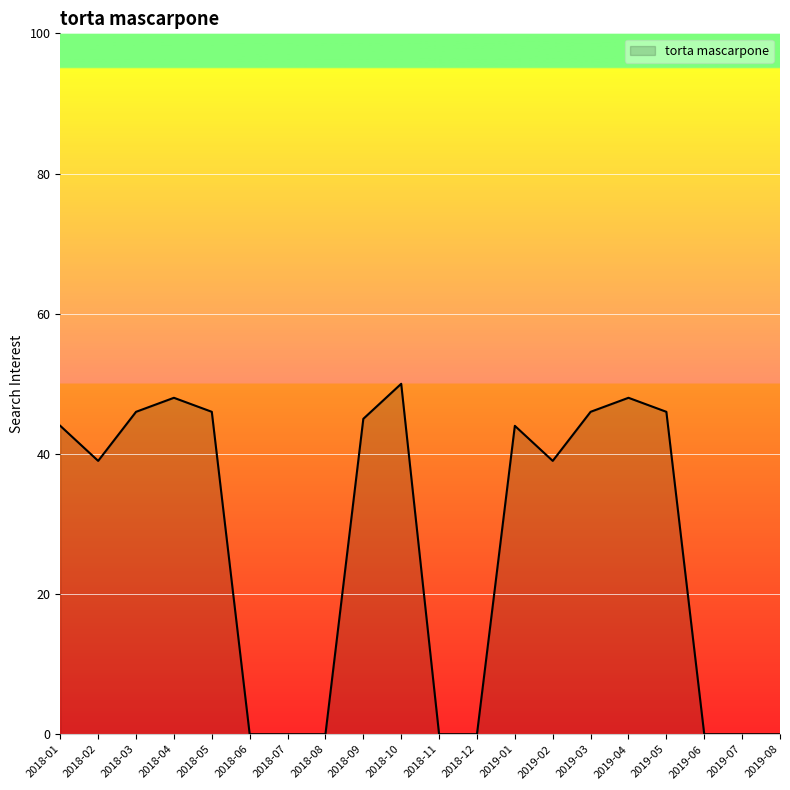

The value at 2018-10 is 21. True or false?

False